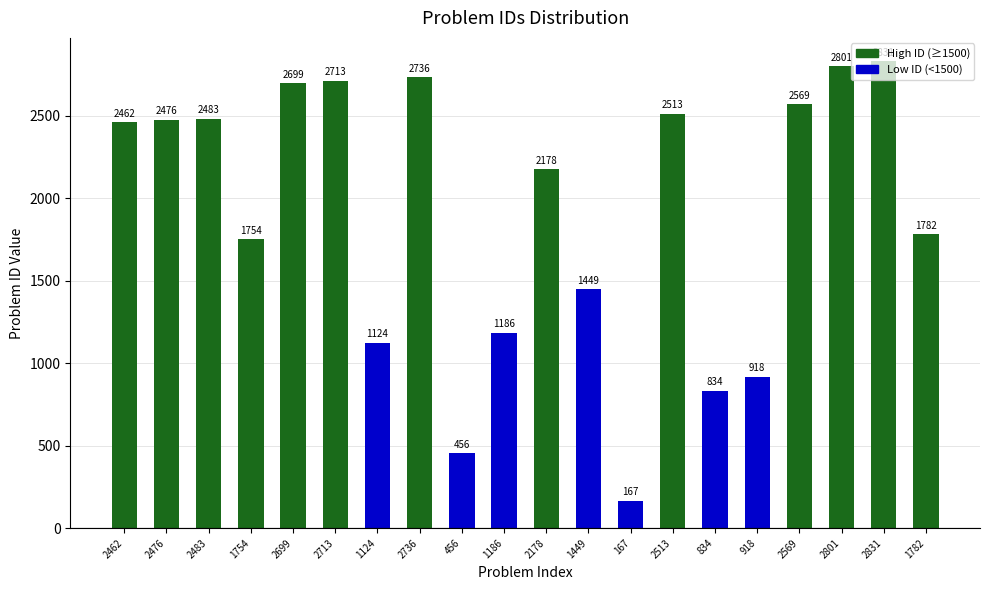

Does the chart contain stacked bars?

No